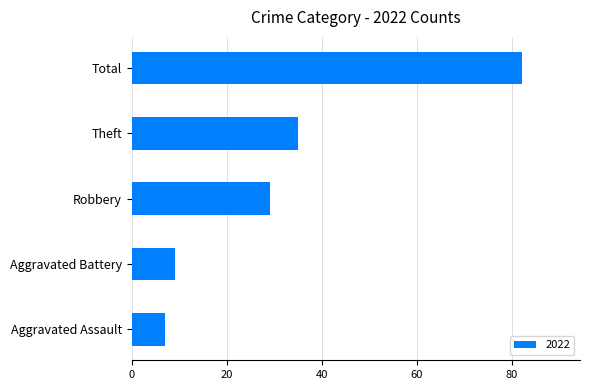

Does the chart contain any negative values?

No